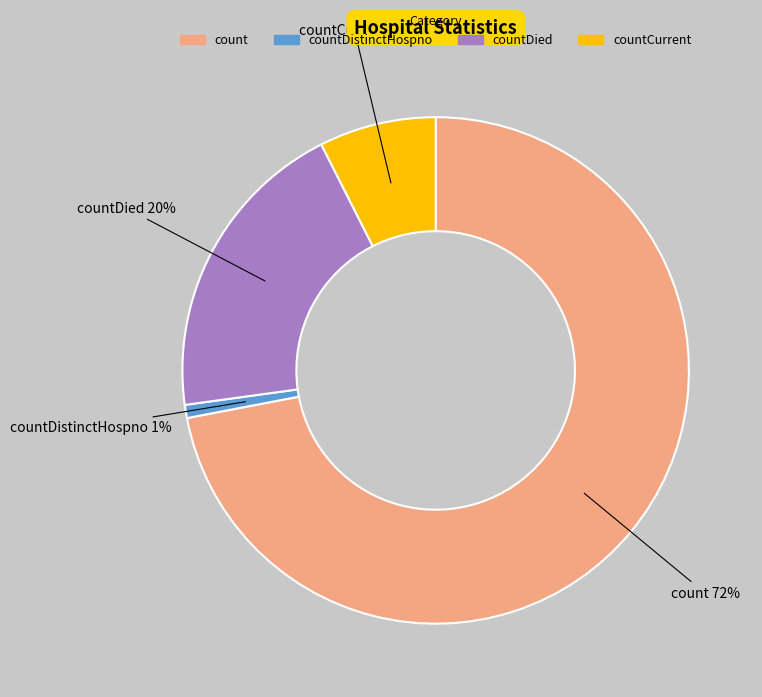

What is the majority slice?

count